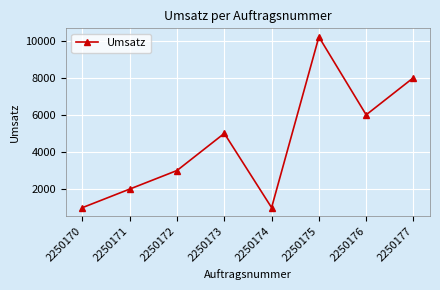

What is the value of the 8th point from the left?

8000